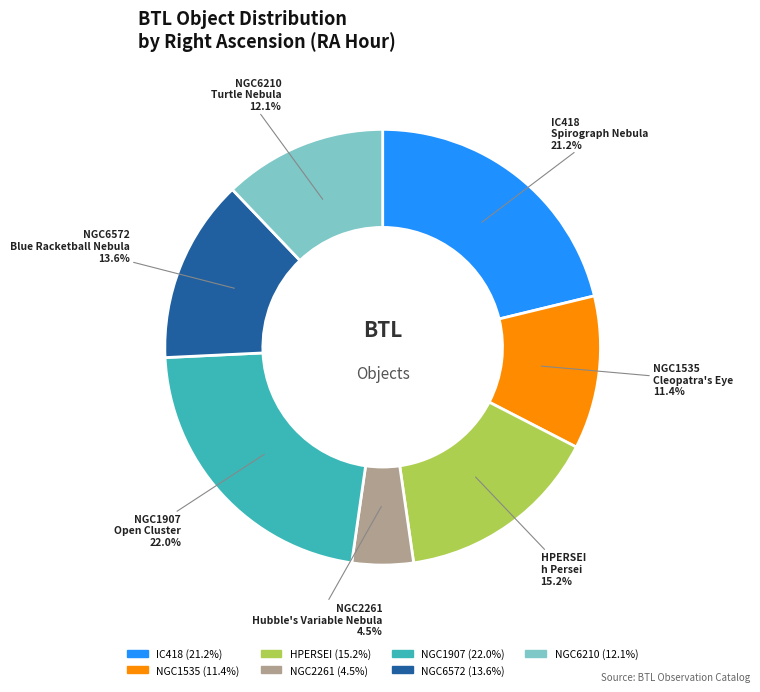

Rank the categories by value from lowest to highest.

NGC2261, NGC1535, NGC6210, NGC6572, HPERSEI, IC418, NGC1907